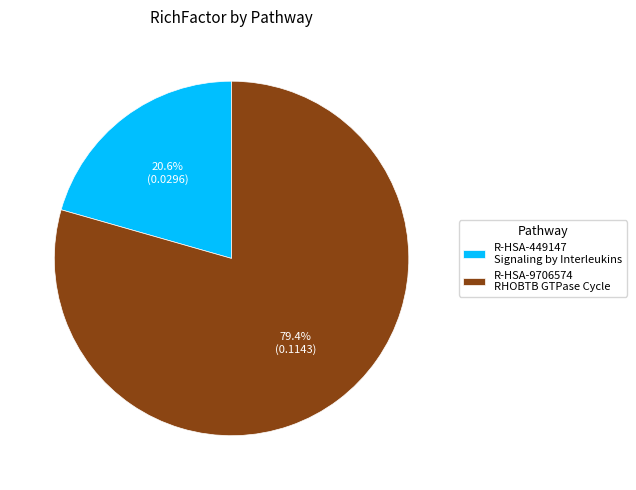

Rank the categories by value from lowest to highest.

R-HSA-449147 Signaling by Interleukins, R-HSA-9706574 RHOBTB GTPase Cycle